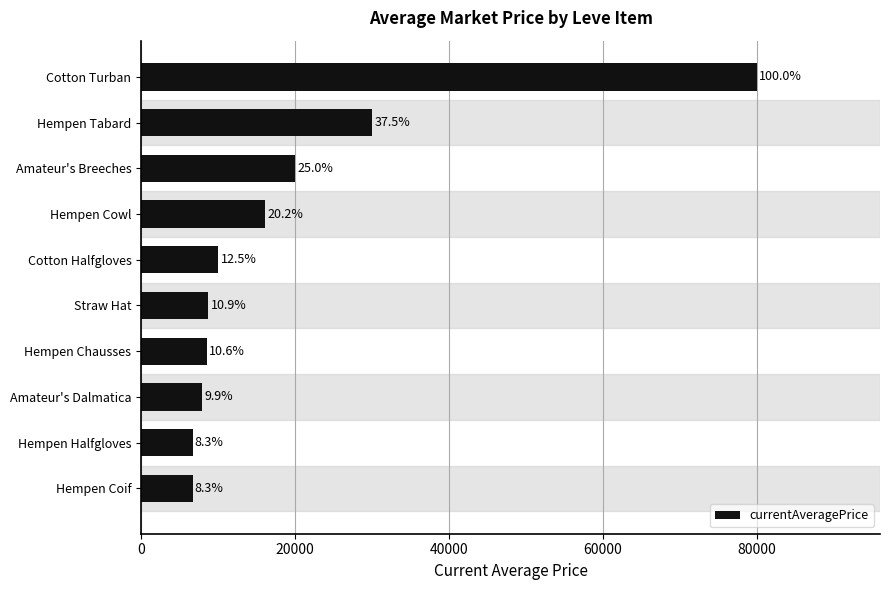

How many bars are there in total?

10